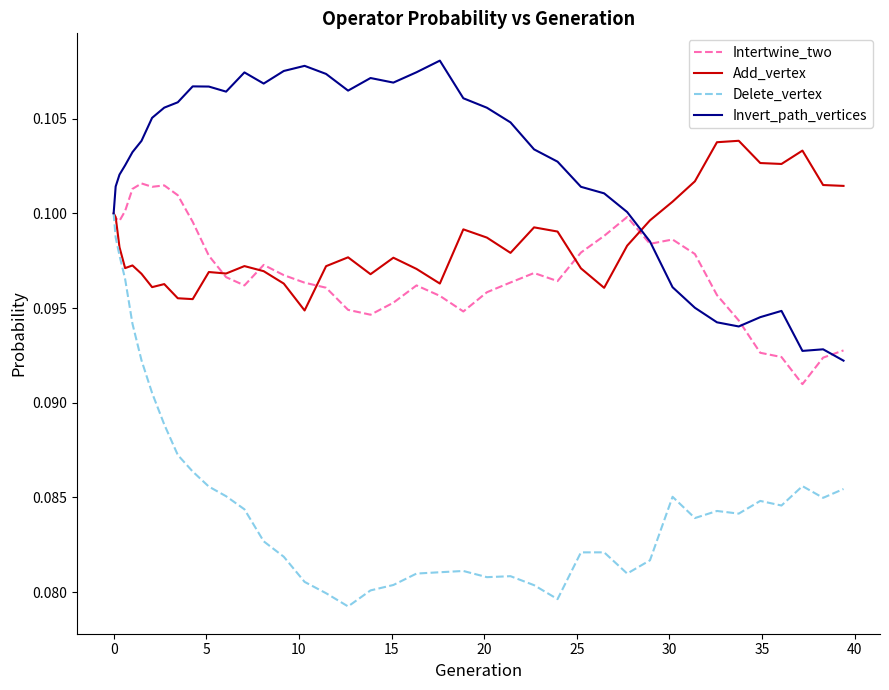

Which series has the widest spread of values?

Delete_vertex